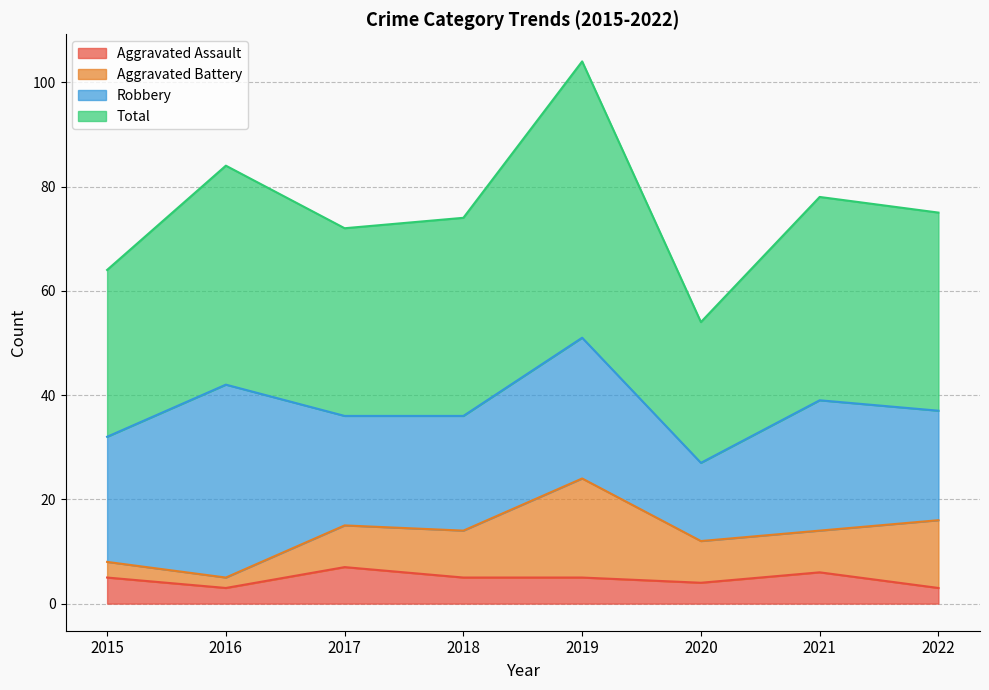

The value of Aggravated Assault at 2022 is 3. True or false?

True